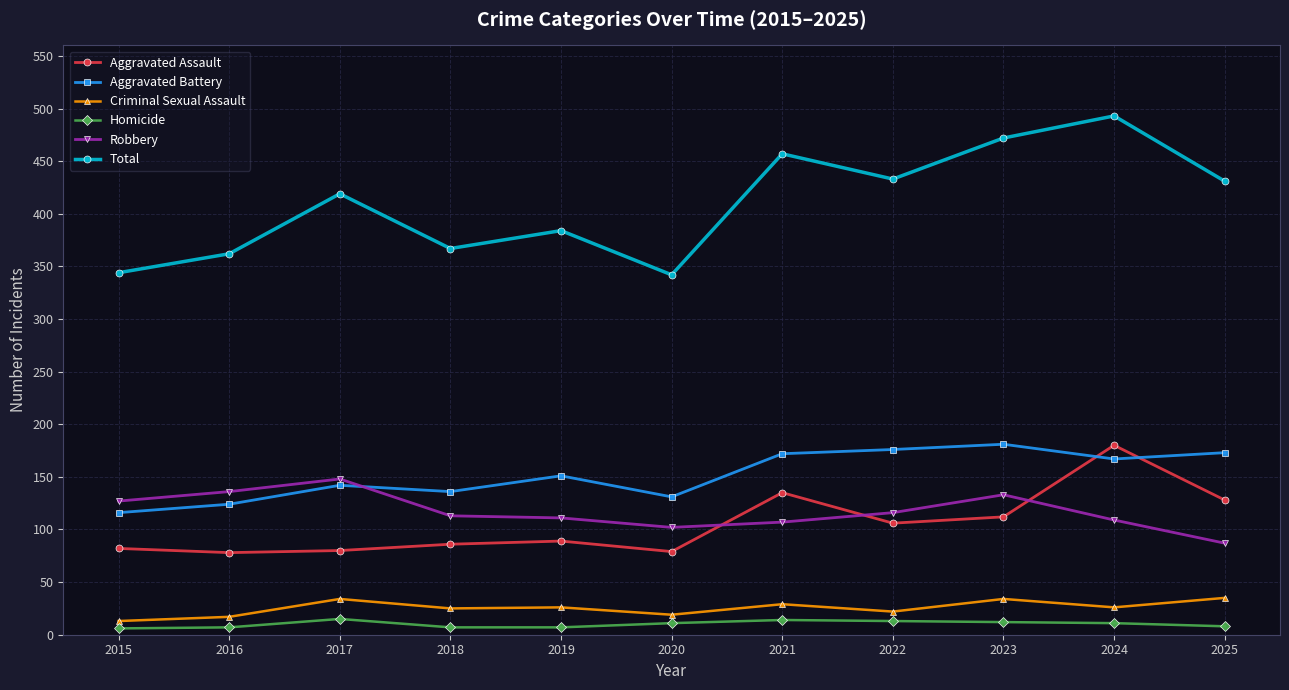

What is the spread (max minus min) of values at 2024?

482